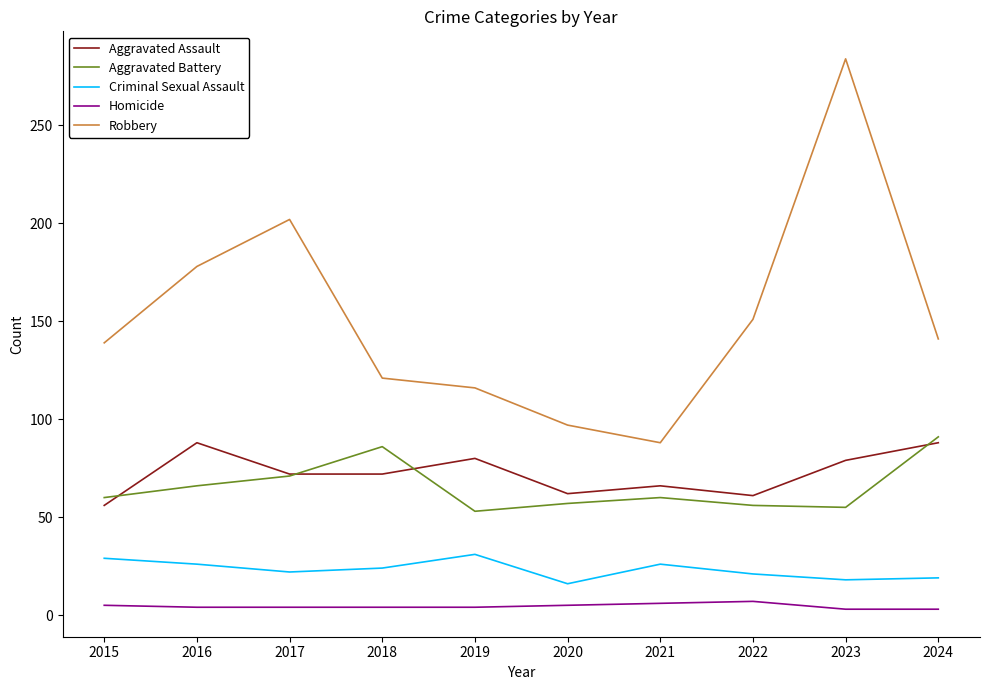

At which label does Aggravated Battery reach its peak?

2024